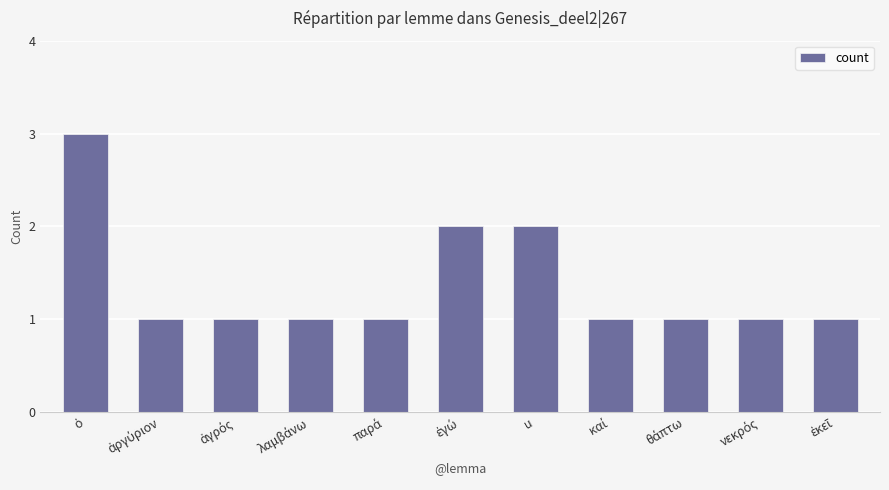

What is the value of the 6th bar from the left?

2